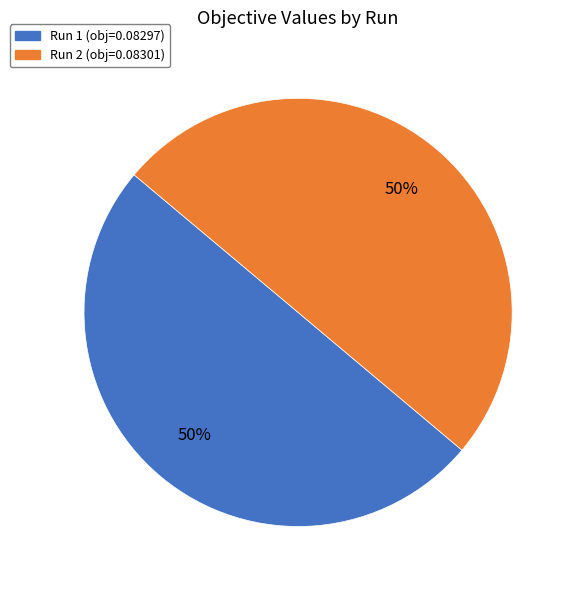

How many segments does this pie chart have?

2